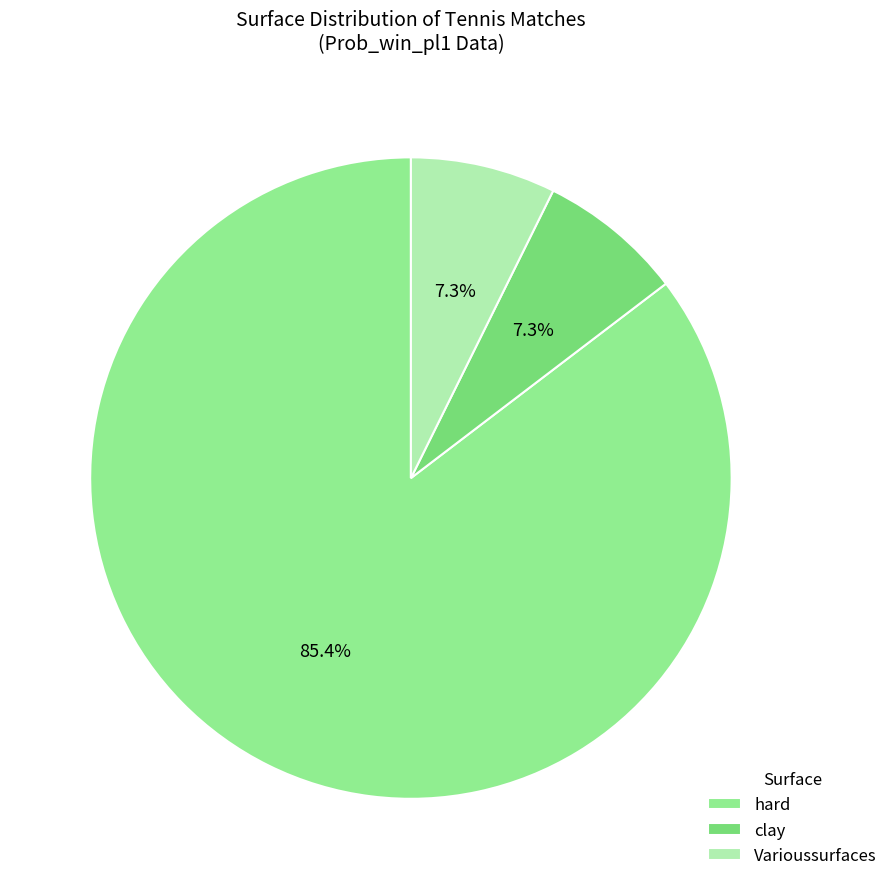

How many slices are in this pie chart?

3